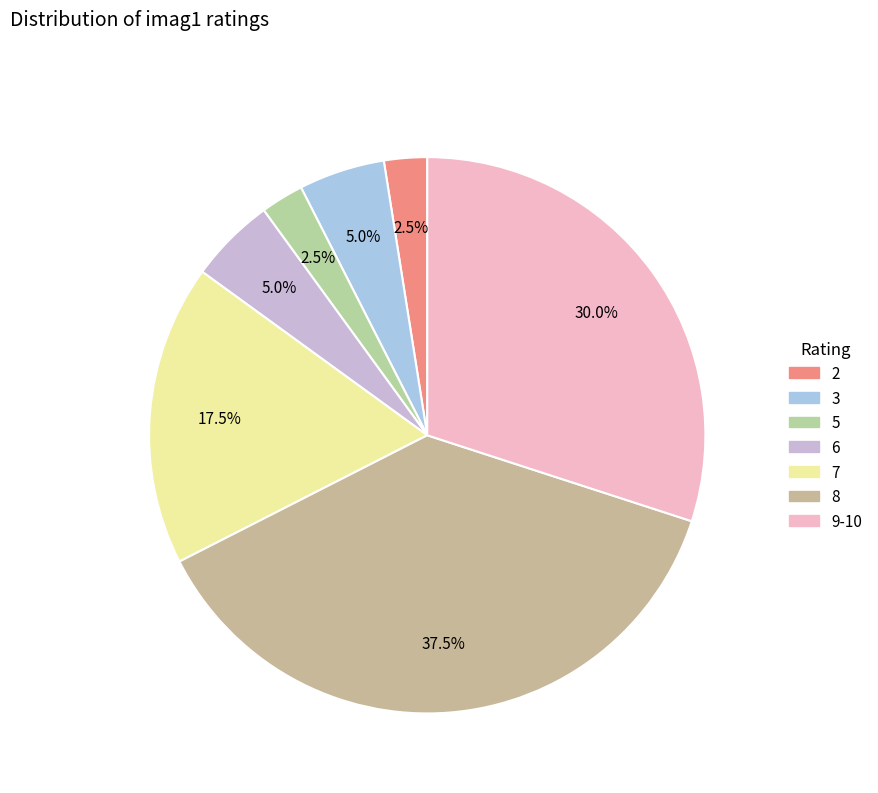

How many segments does this pie chart have?

7